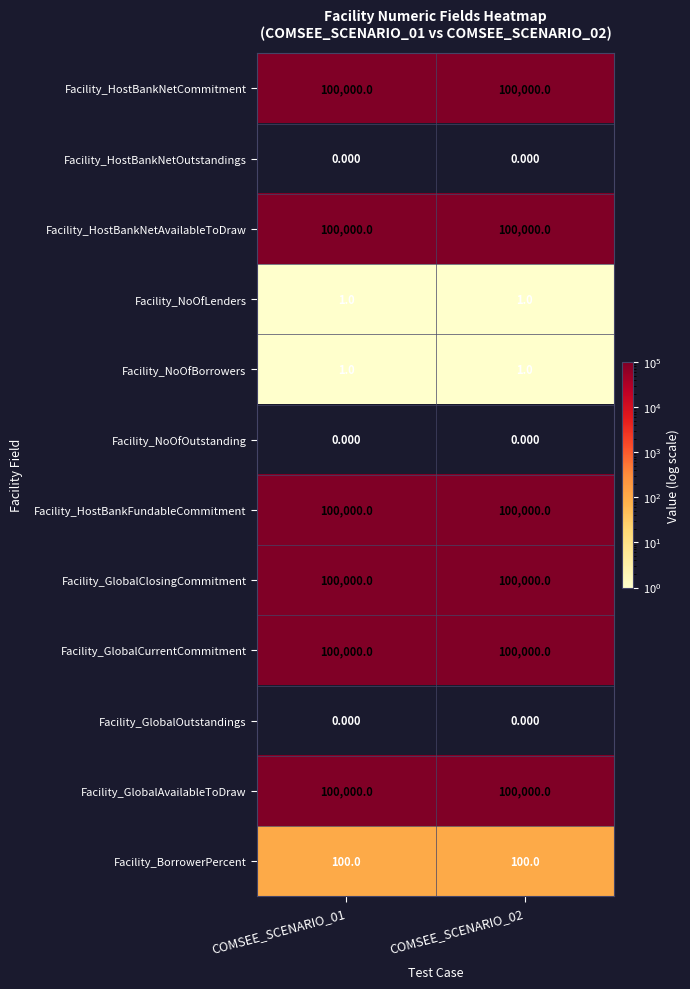

What is the spread (max minus min) of values at COMSEE_SCENARIO_01?

100000